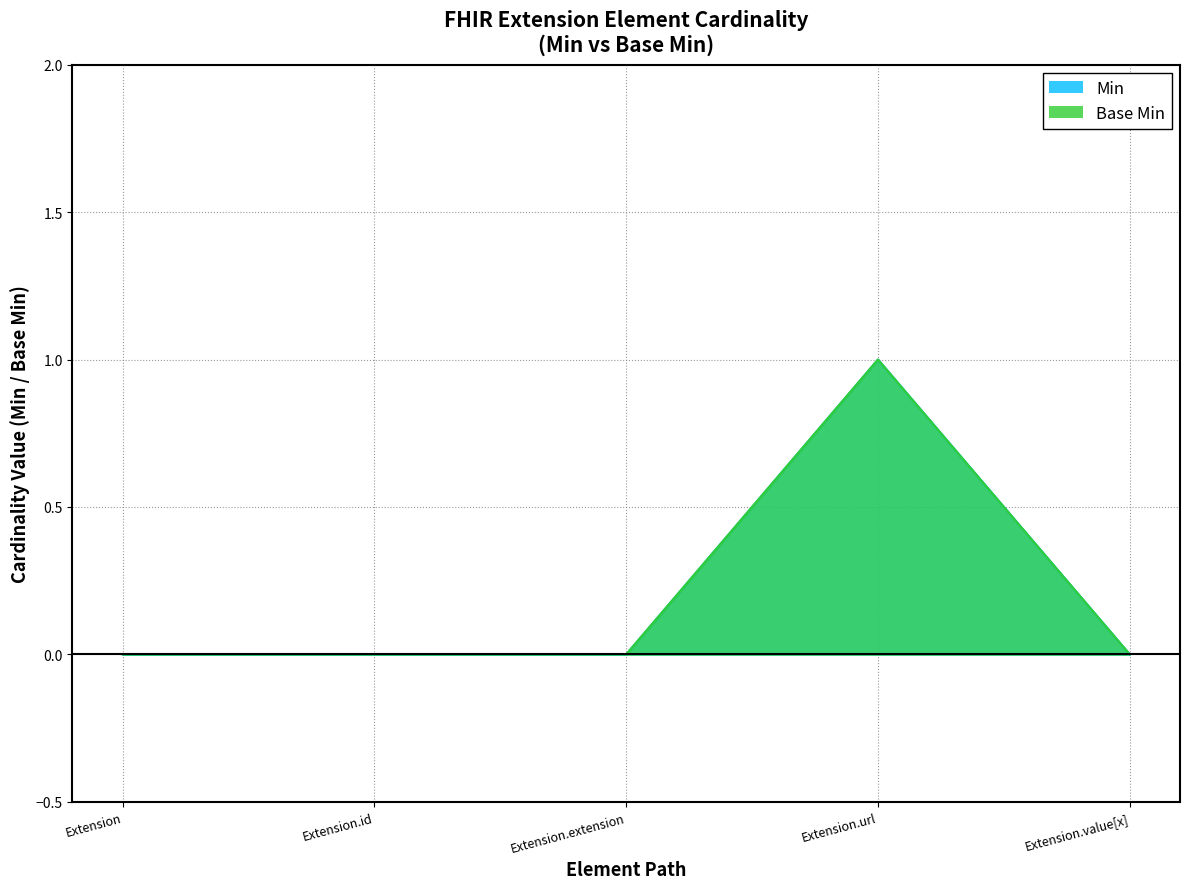

Which category has the highest value across all series?

Extension.url